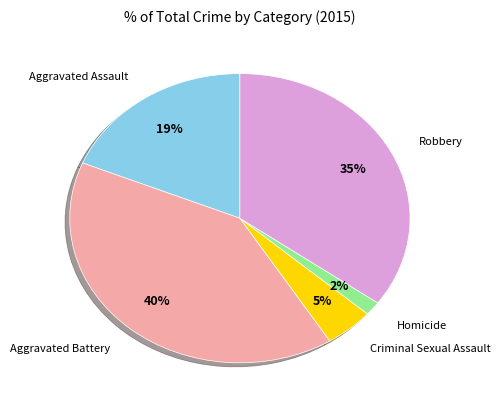

Does any single category account for the majority?

No